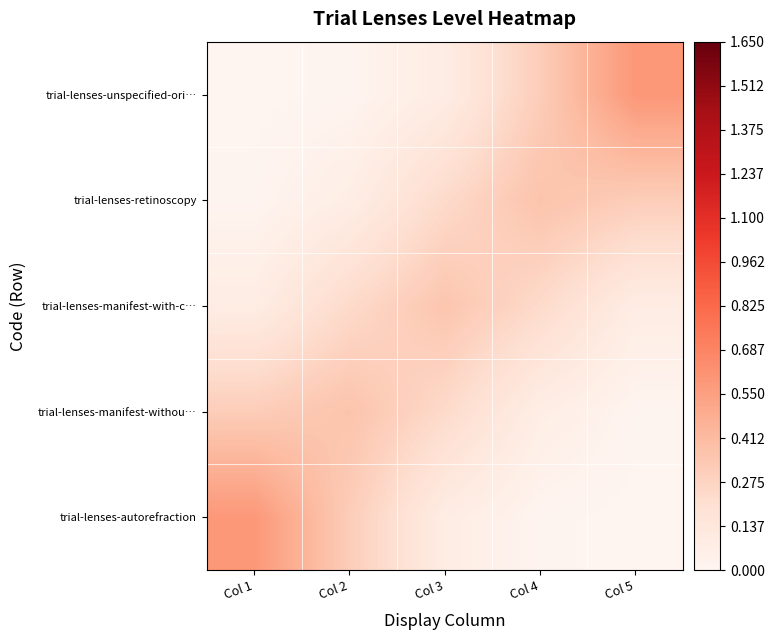

How many distinct data groups are displayed?

5